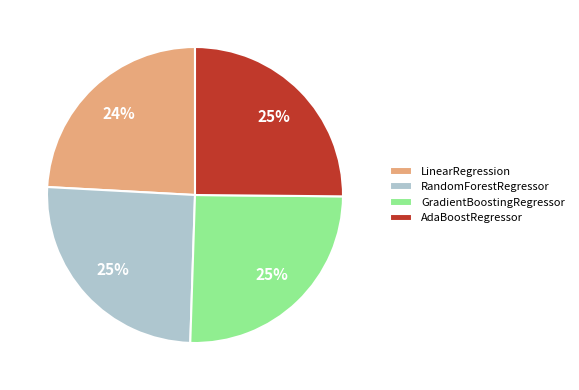

Do GradientBoostingRegressor and RandomForestRegressor together represent more than half of the pie?

Yes